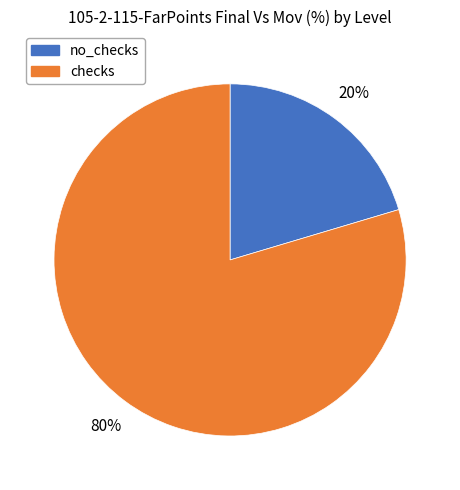

Which has a higher value, checks or no_checks?

checks